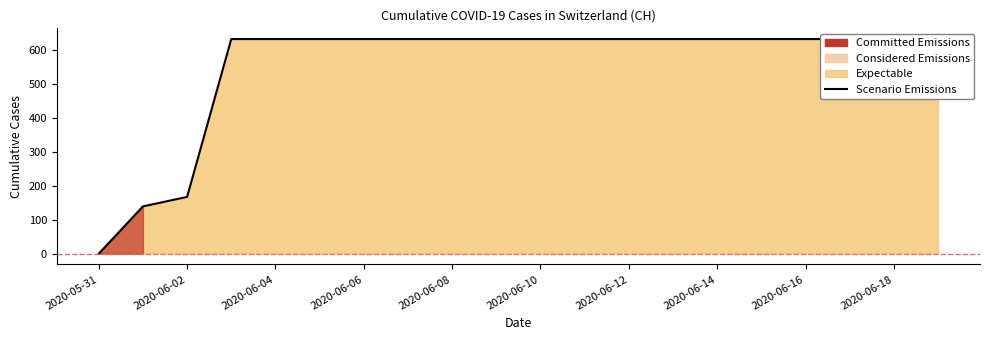

The value at 2020-06-18 is 436. True or false?

False